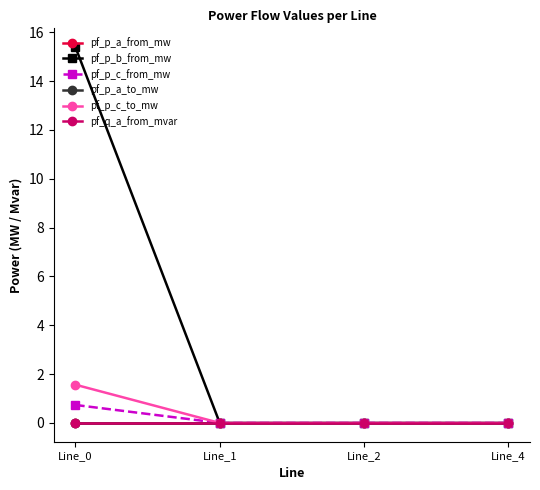

Is this an area chart (filled region under the line)?

No